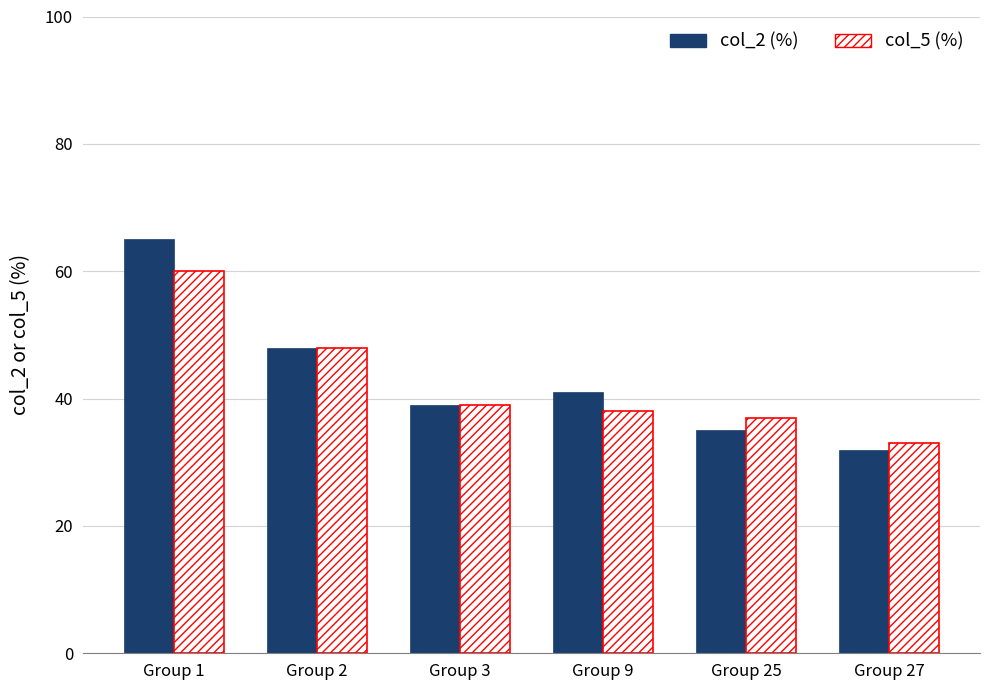

What is the difference between the highest and lowest values at Group 9?

3